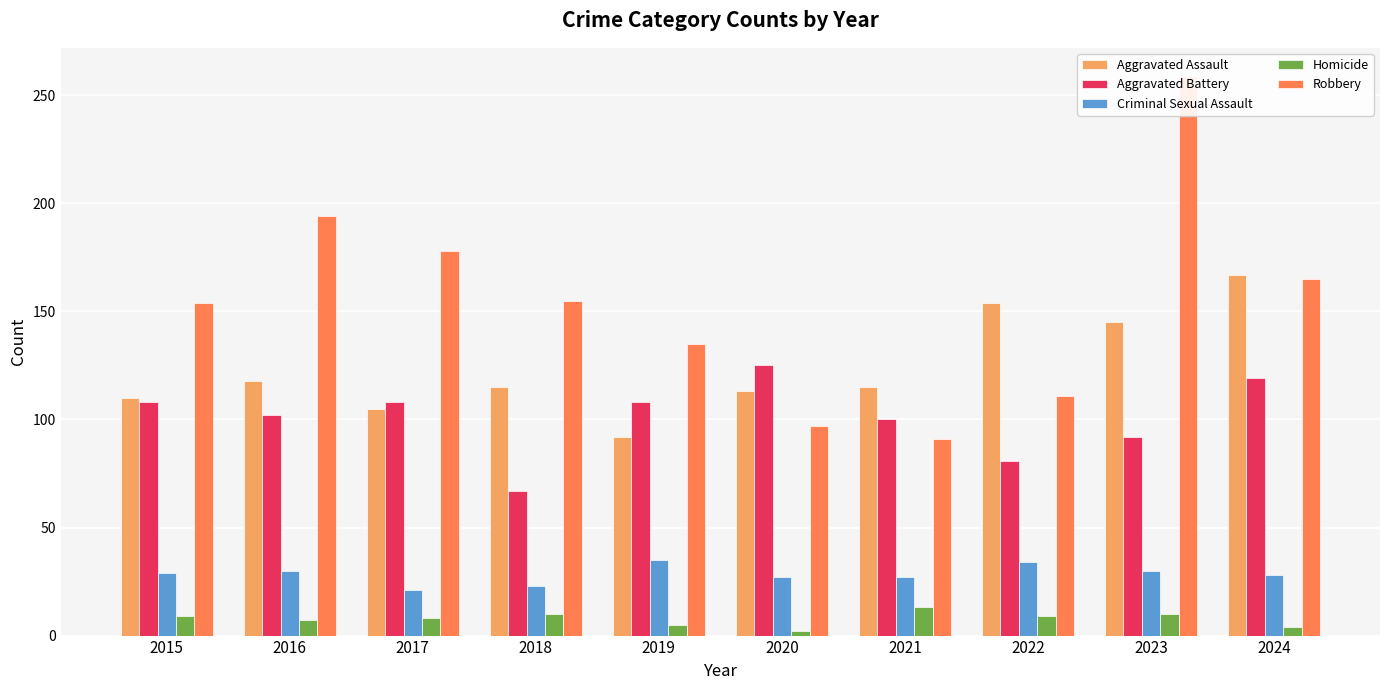

What is the highest value of the Aggravated Battery series?

125